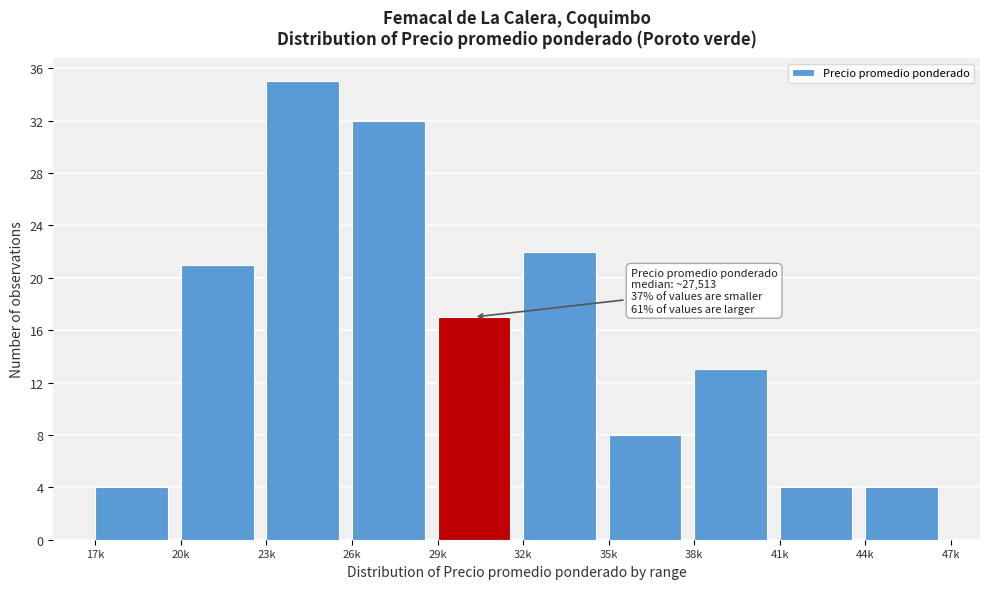

Reading left to right, list all the values displayed in this chart.

4	21	35	32	17	22	8	13	4	4